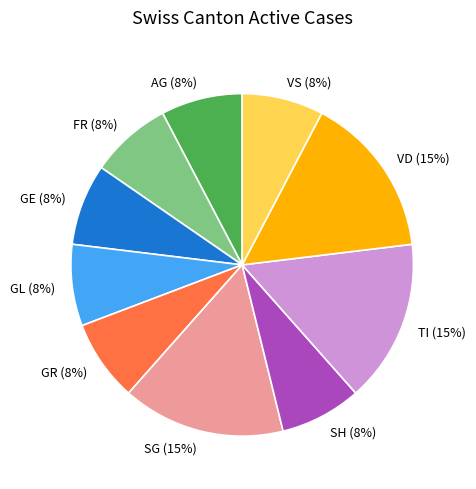

To the nearest percent, what is the combined percentage of SH and TI?

23%